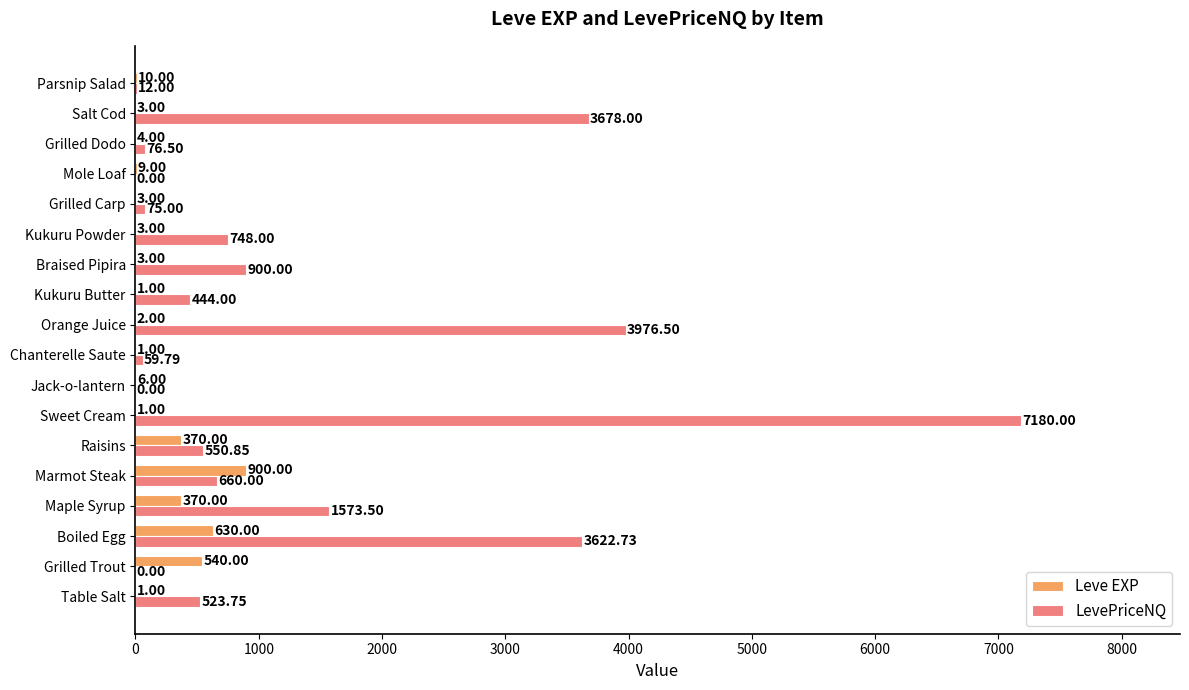

Where is LevePriceNQ nearest to the value 3589?

Boiled Egg